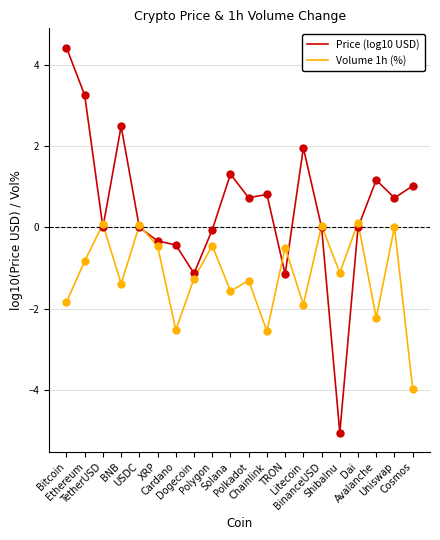

What are all the series names shown in the legend?

Price (log10 USD), Volume 1h (%)